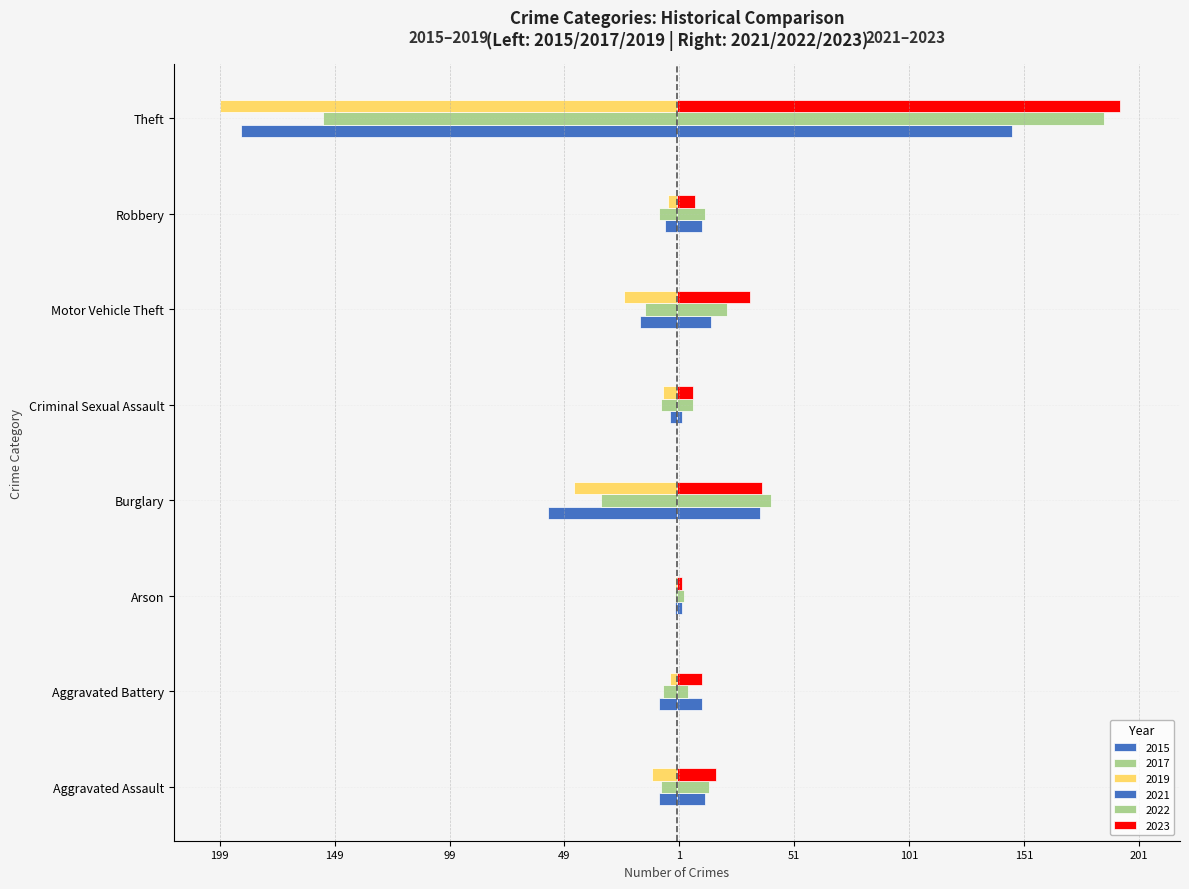

Reading left to right, extract all data points from this chart.

2015: Aggravated Assault=-8	Aggravated Battery=-8	Arson=-1	Burglary=-56	Criminal Sexual Assault=-3	Motor Vehicle Theft=-16	Robbery=-5	Theft=-190
2017: Aggravated Assault=-7	Aggravated Battery=-6	Arson=-1	Burglary=-33	Criminal Sexual Assault=-7	Motor Vehicle Theft=-14	Robbery=-8	Theft=-154
2019: Aggravated Assault=-11	Aggravated Battery=-3	Arson=-1	Burglary=-45	Criminal Sexual Assault=-6	Motor Vehicle Theft=-23	Robbery=-4	Theft=-199
2021: Aggravated Assault=12	Aggravated Battery=11	Arson=2	Burglary=36	Criminal Sexual Assault=2	Motor Vehicle Theft=15	Robbery=11	Theft=146
2022: Aggravated Assault=14	Aggravated Battery=5	Arson=3	Burglary=41	Criminal Sexual Assault=7	Motor Vehicle Theft=22	Robbery=12	Theft=186
2023: Aggravated Assault=17	Aggravated Battery=11	Arson=2	Burglary=37	Criminal Sexual Assault=7	Motor Vehicle Theft=32	Robbery=8	Theft=193